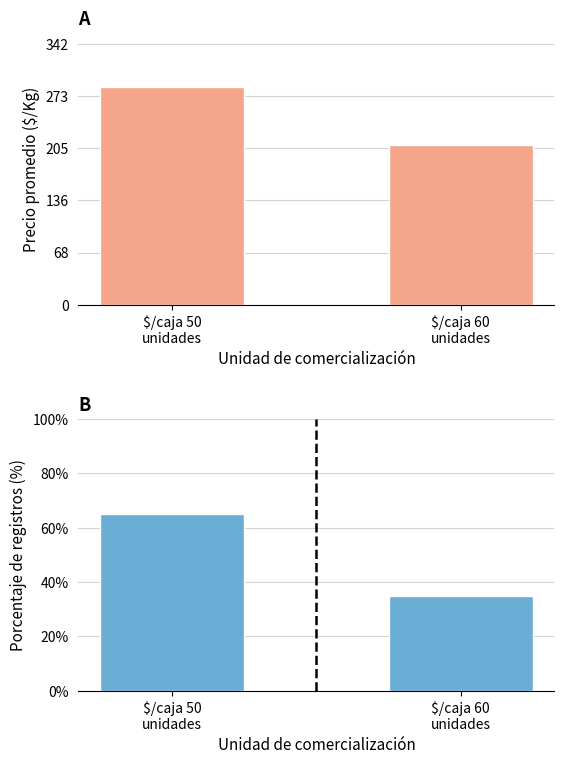

How many bars are there in each group?

2